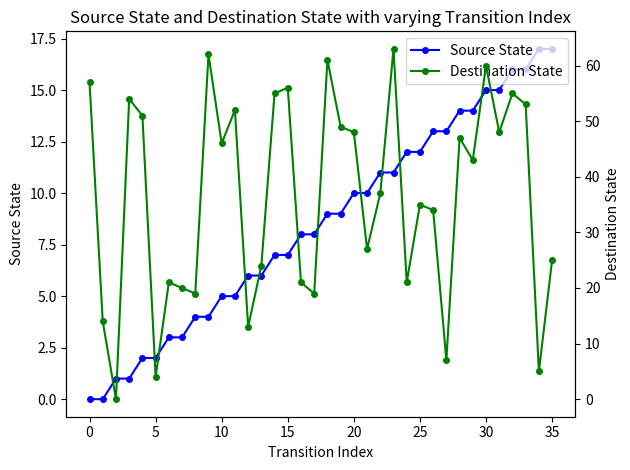

What is the label of the 9th point from the right?

27